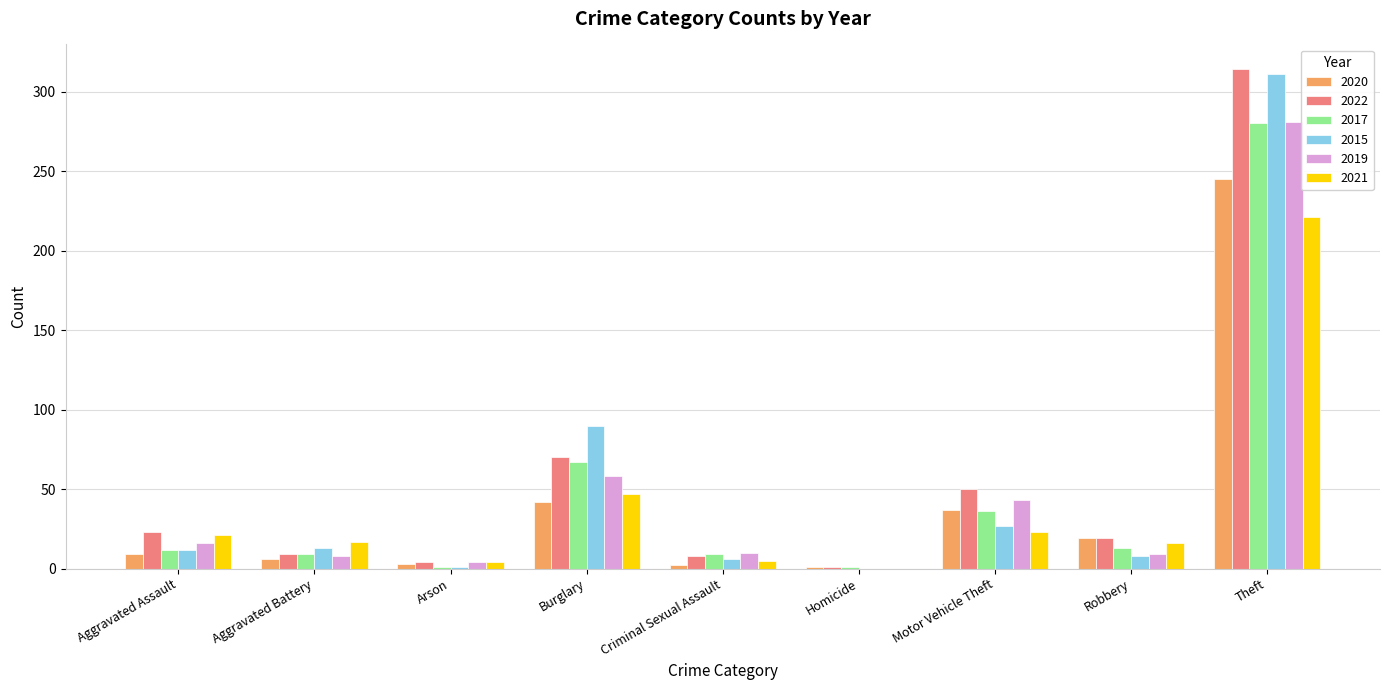

The 2021 series shows 47 at Burglary. True or false?

True